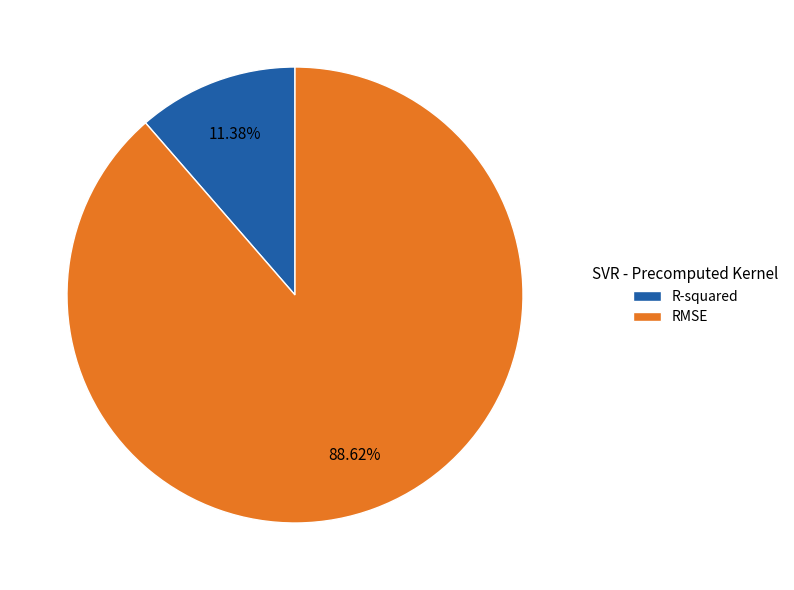

To the nearest percent, what is the difference between the largest and smallest slice percentages?

77%